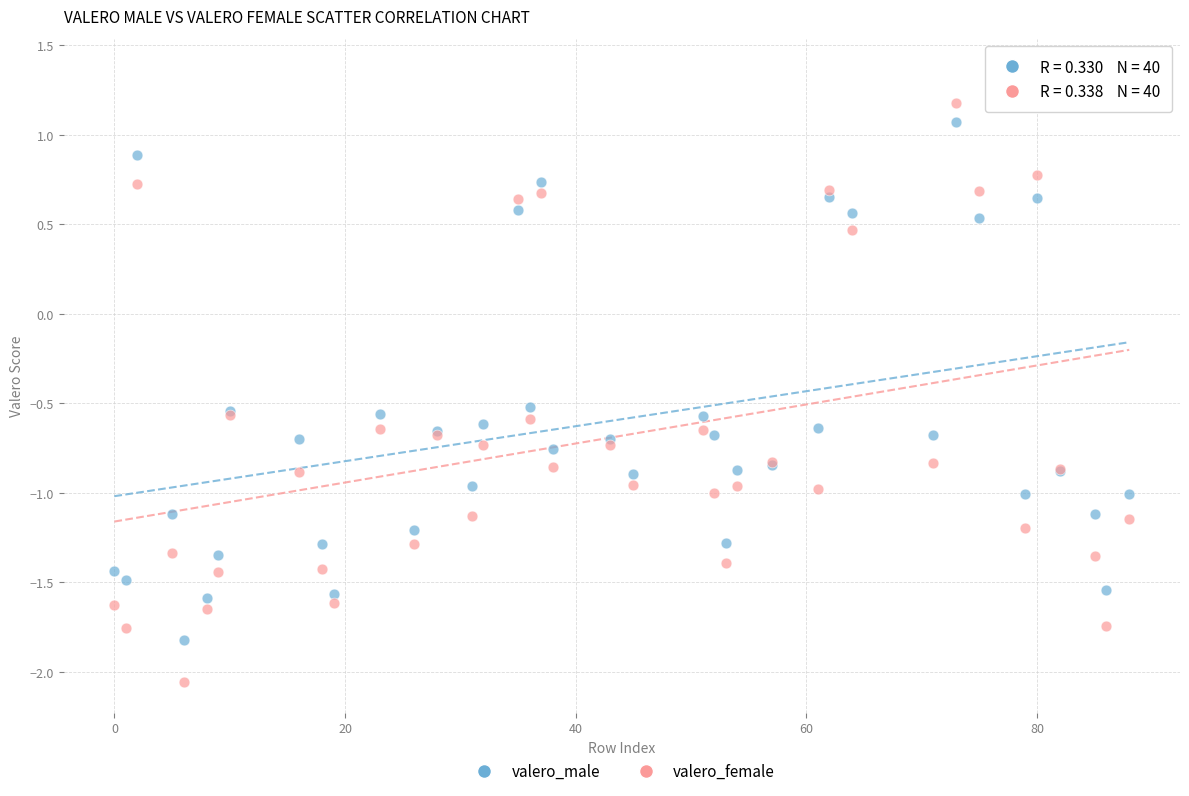

Across all series, what Y value is closest to 0?

0.5